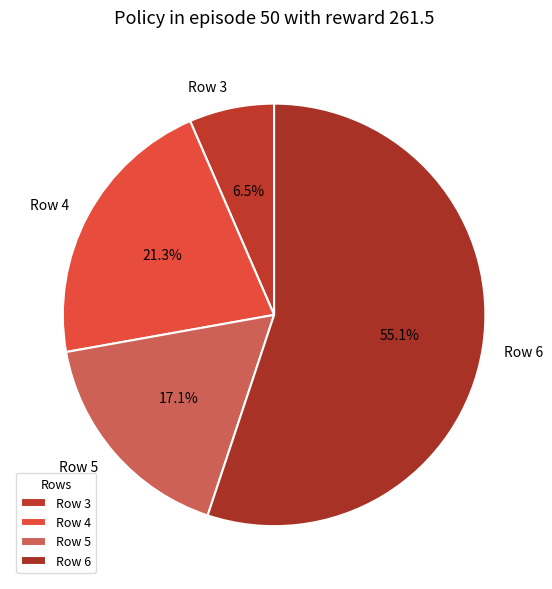

Is the sum of Row 4 and Row 6 greater than half?

Yes